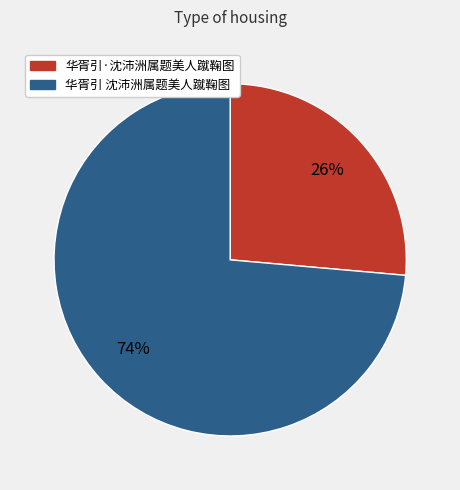

Combined, do 华胥引·沈沛洲属题美人蹴鞠图 and 华胥引 沈沛洲属题美人蹴鞠图 account for over 50%?

Yes